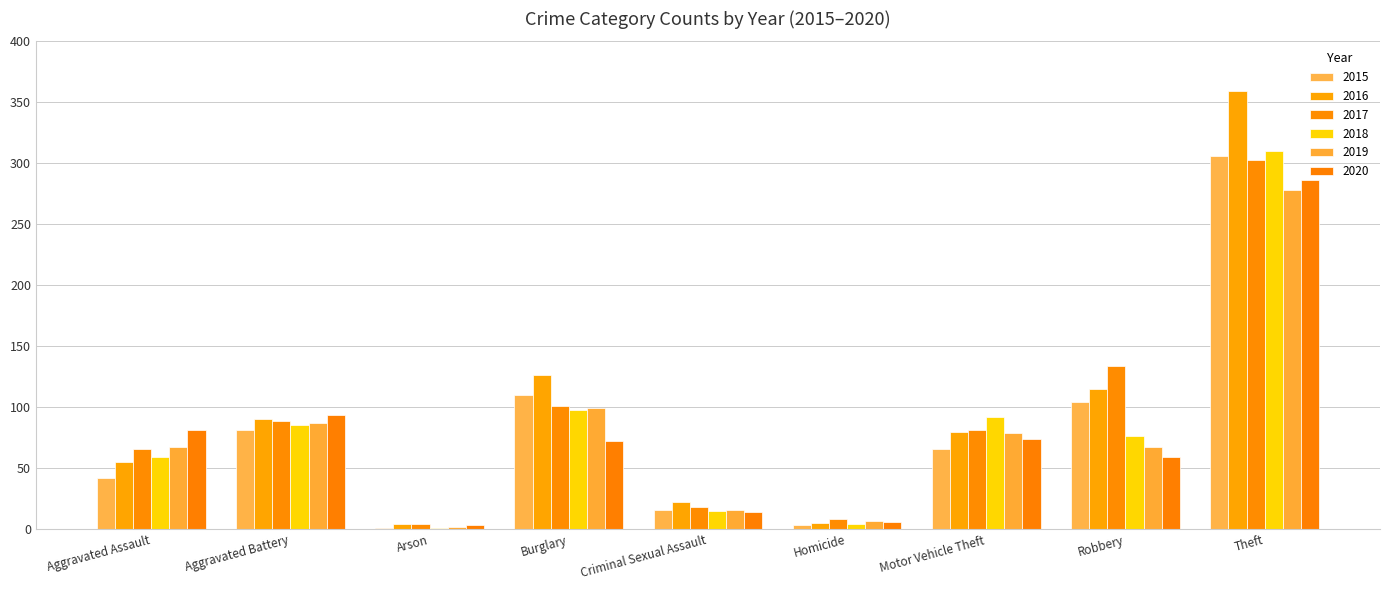

What are all the series names shown in the legend?

2015, 2016, 2017, 2018, 2019, 2020